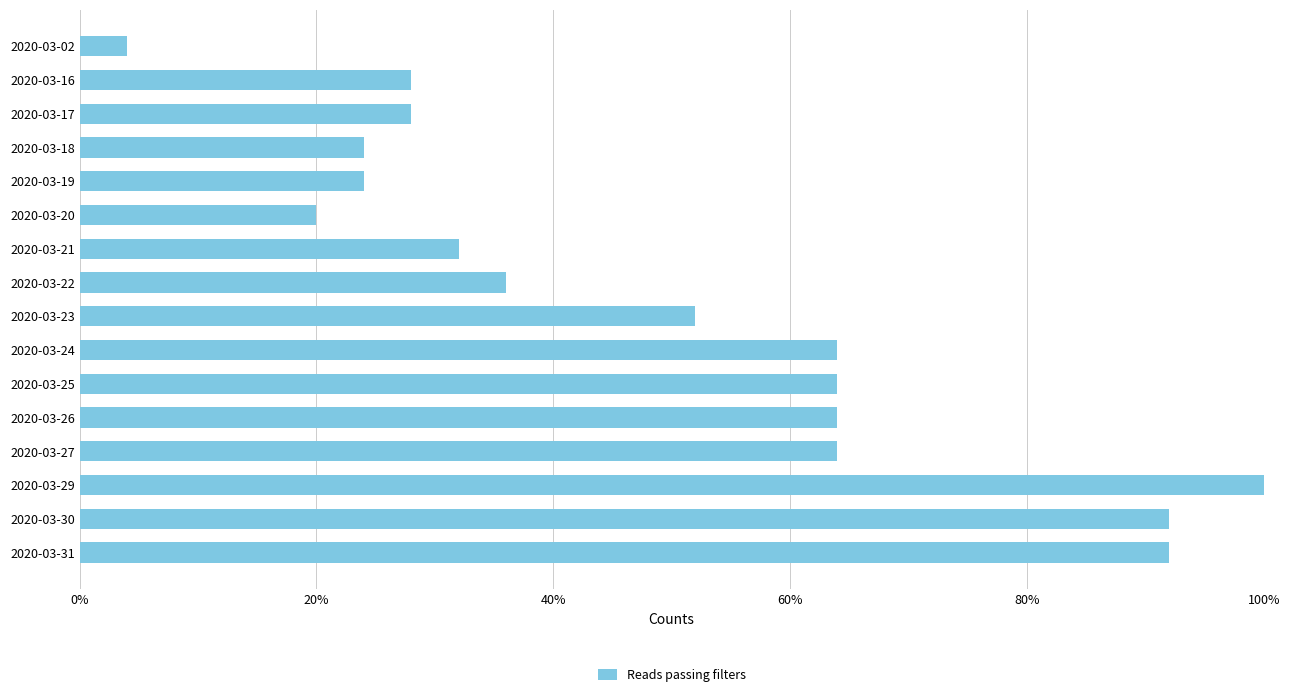

Are the bars horizontal?

Yes